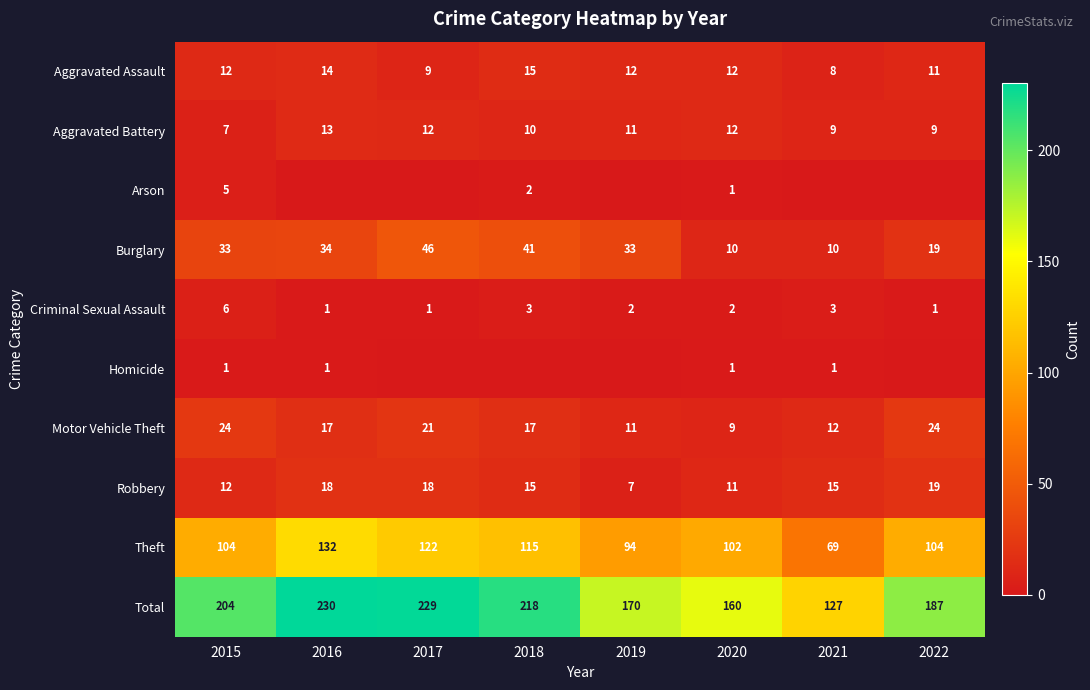

What is the difference between the highest and lowest values at 2020?

159